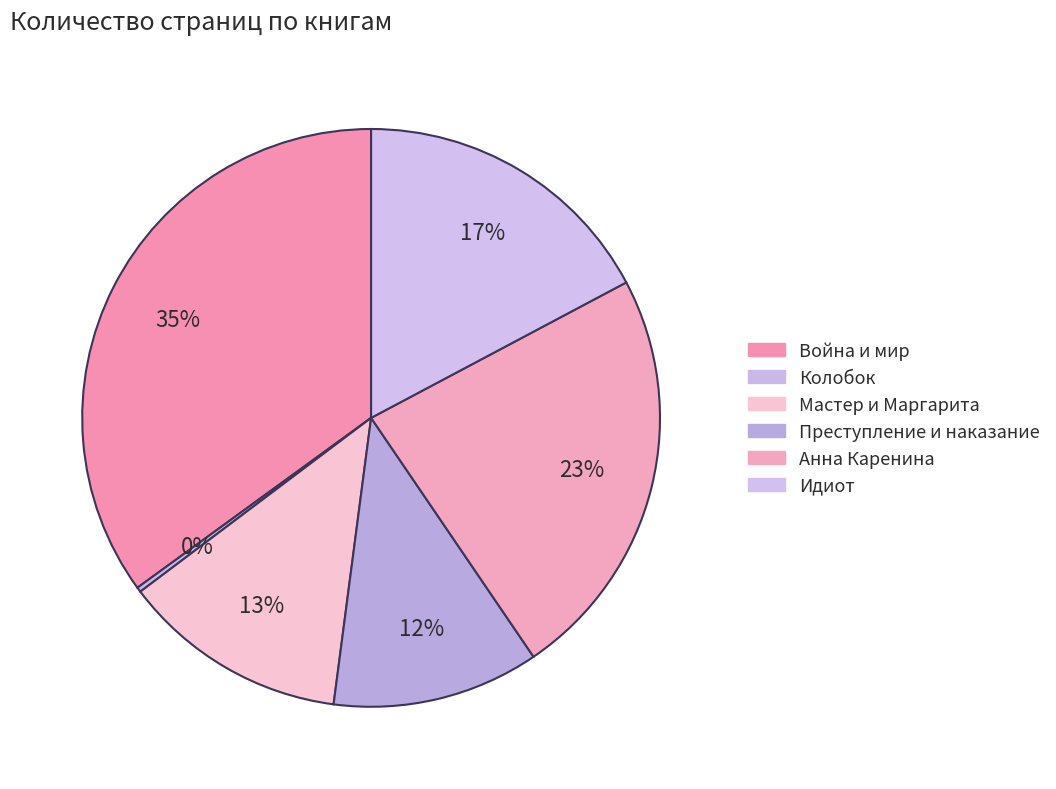

To the nearest percent, what is the difference between the largest and smallest slice percentages?

35%